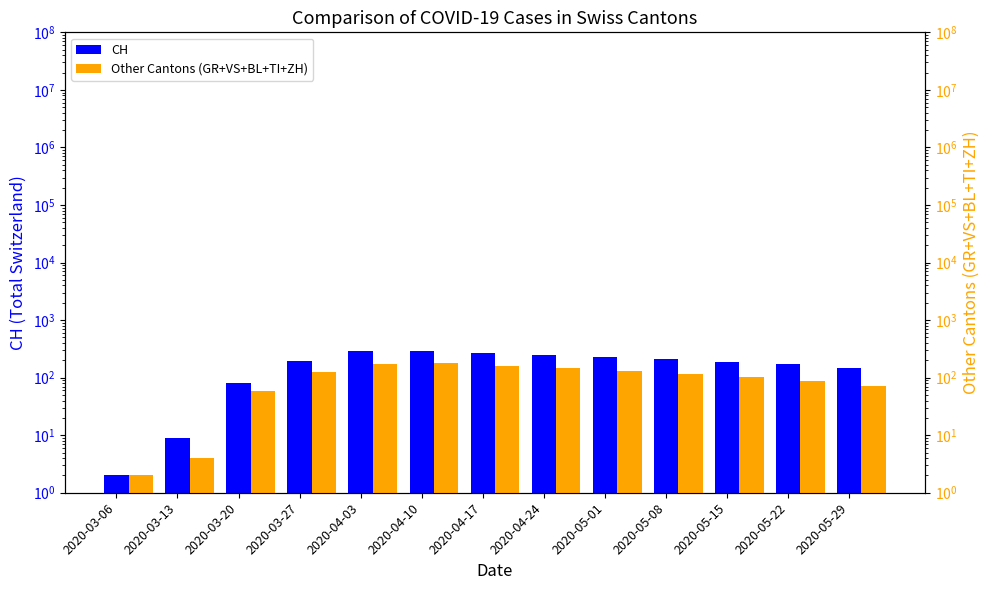

Reading left to right, list all the values displayed in this chart.

CH: 2	9	82	194	294	290	270	250	230	210	190	170	150
Other Cantons (GR+VS+BL+TI+ZH): 2	4	59	123	175	177	162	148	133	118	102	88	73